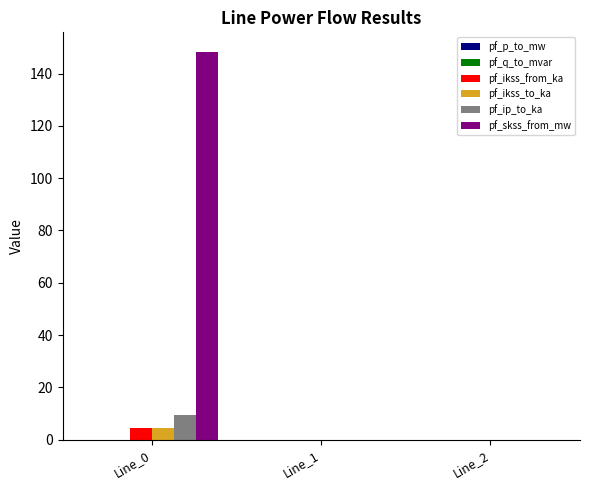

What is the total value across all series at Line_0?

166.2